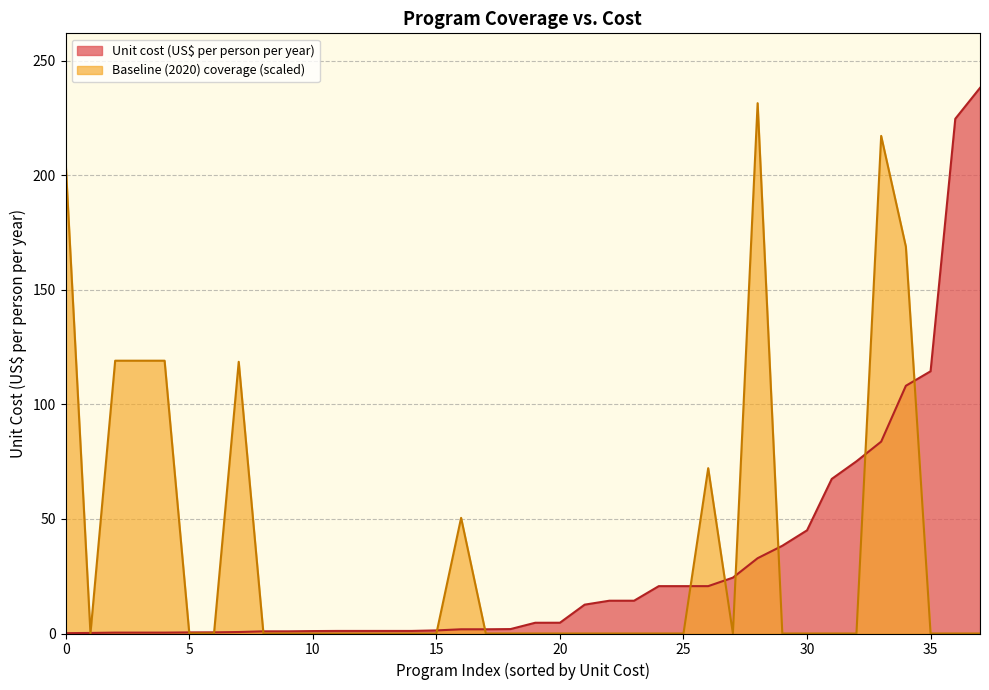

What is the highest value of the Unit cost (US$ per person per year) series?

238.1